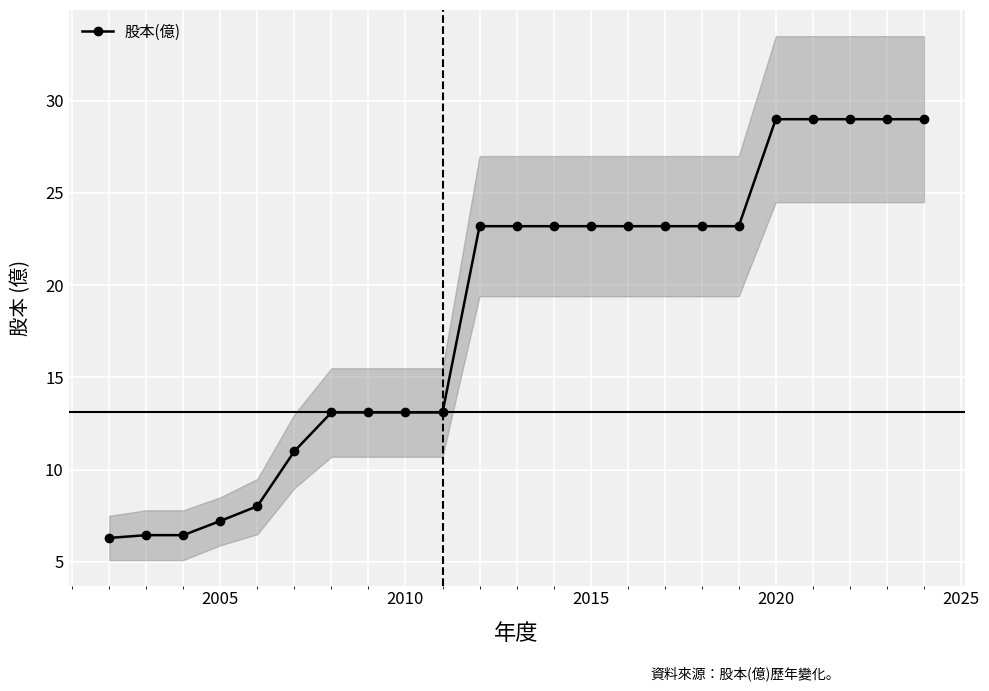

How many data points are above 23?

13